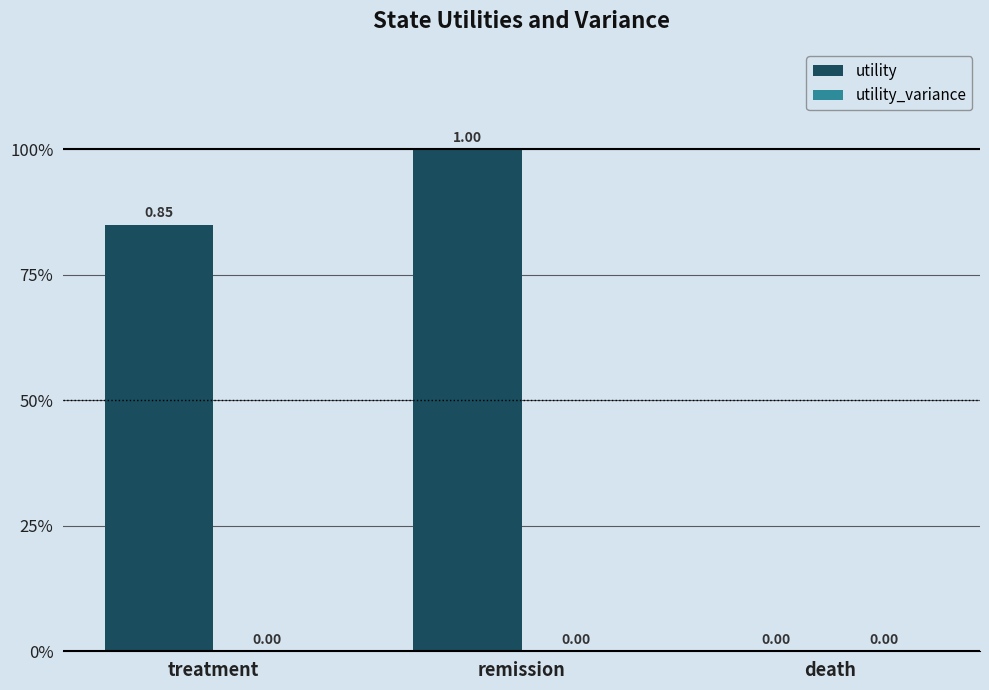

Are the bars horizontal?

No